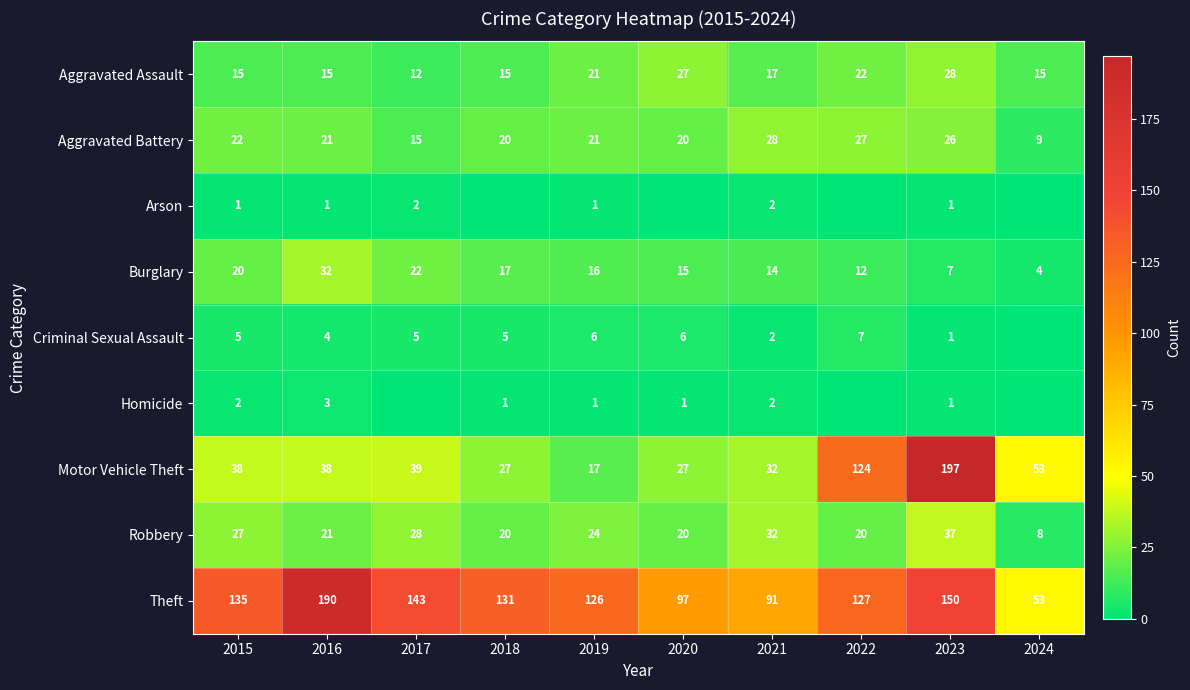

At 2015, list the series in order from smallest to largest.

Arson, Homicide, Criminal Sexual Assault, Aggravated Assault, Burglary, Aggravated Battery, Robbery, Motor Vehicle Theft, Theft